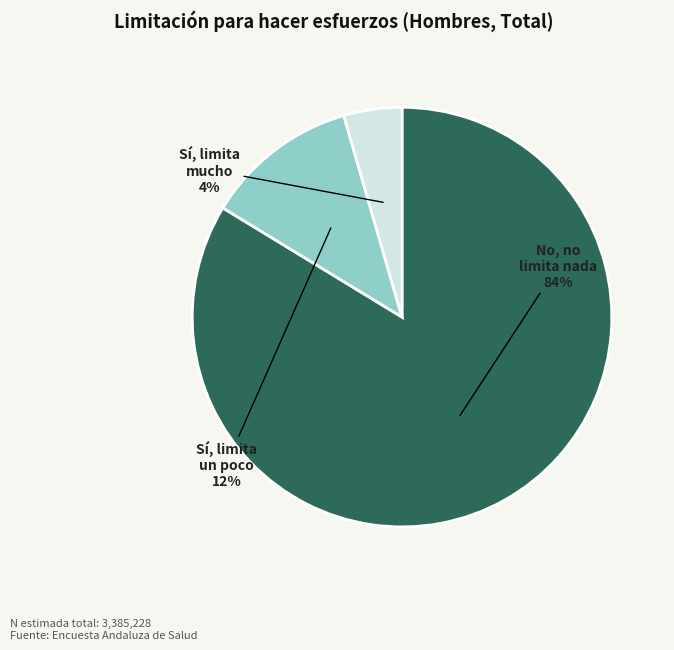

To the nearest percent, what is the average slice percentage?

33%